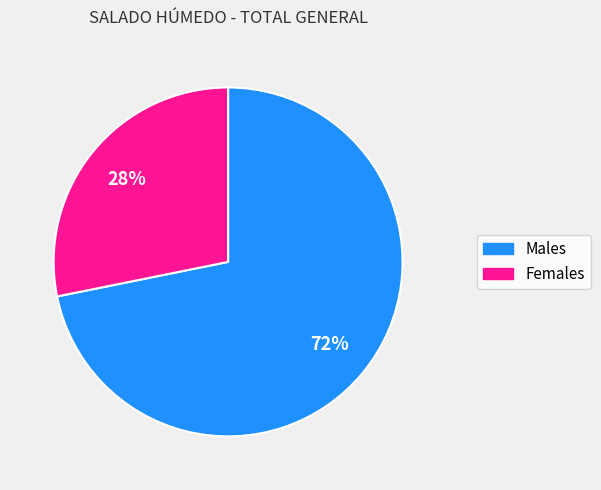

Count the number of slices in the pie.

2